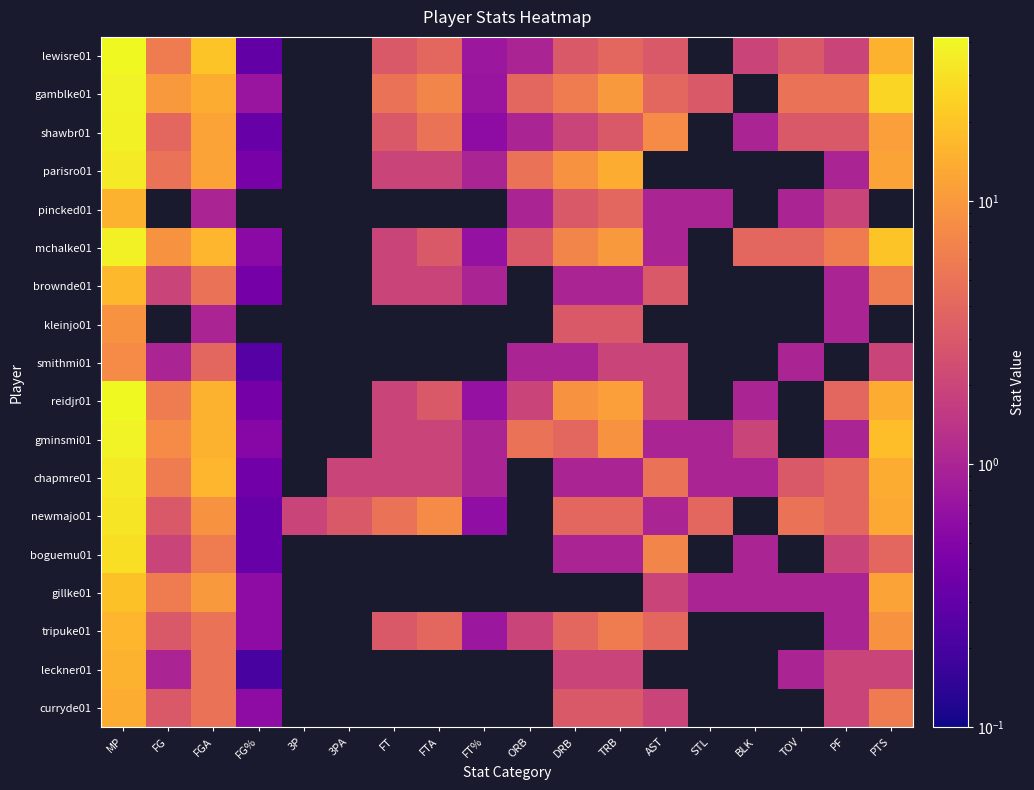

The leckner01 series shows 0.2 at FG%. True or false?

True